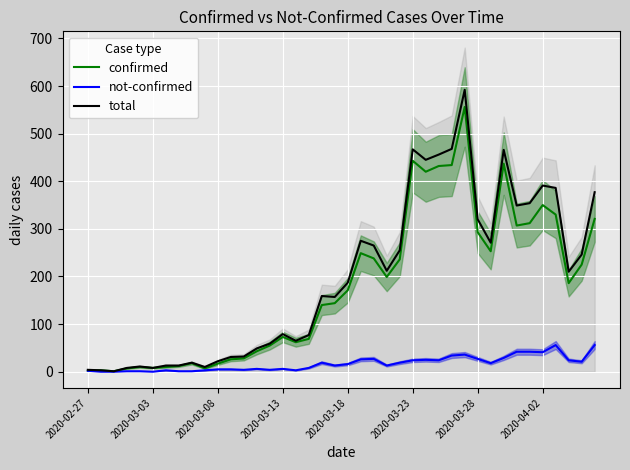

Count the number of data series in this chart.

3